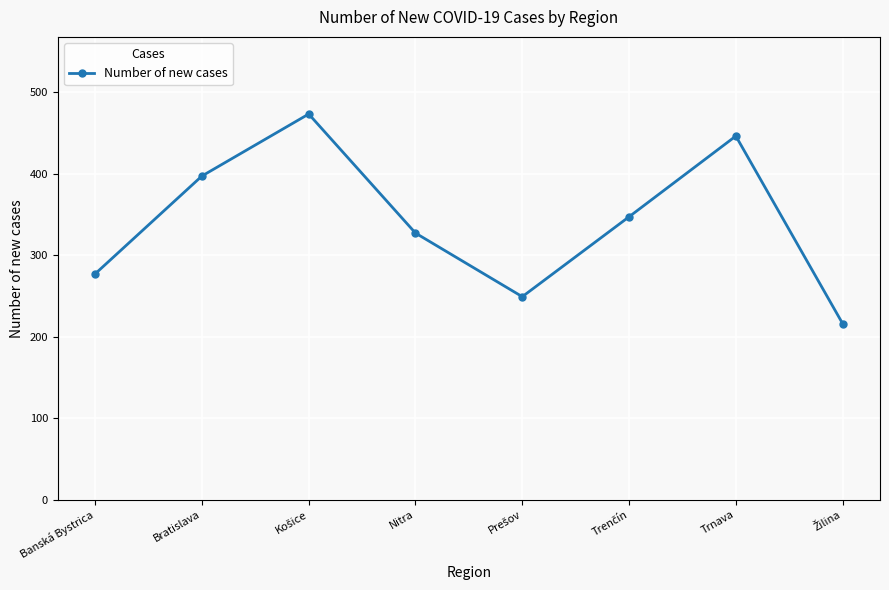

The value at Banská Bystrica is 482. True or false?

False